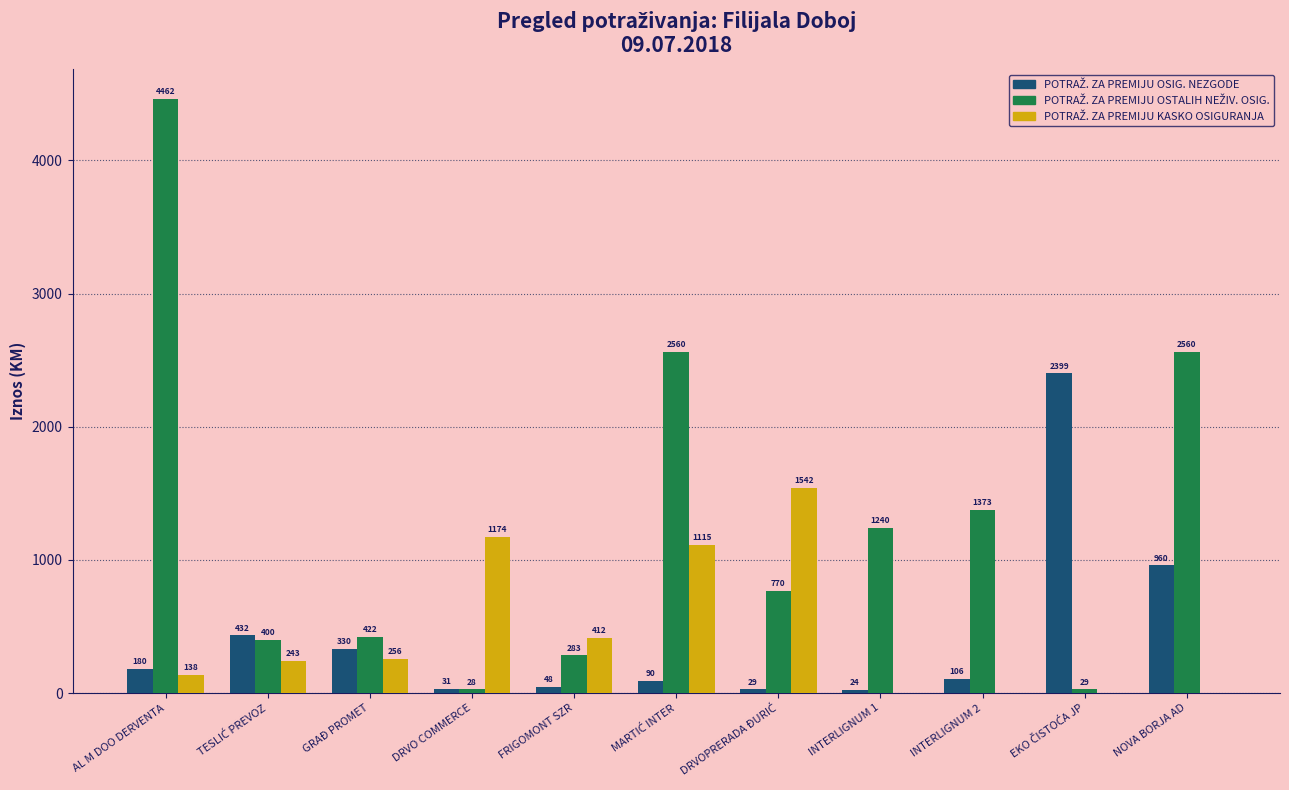

At which category is the sum across all series the highest?

AL M DOO DERVENTA